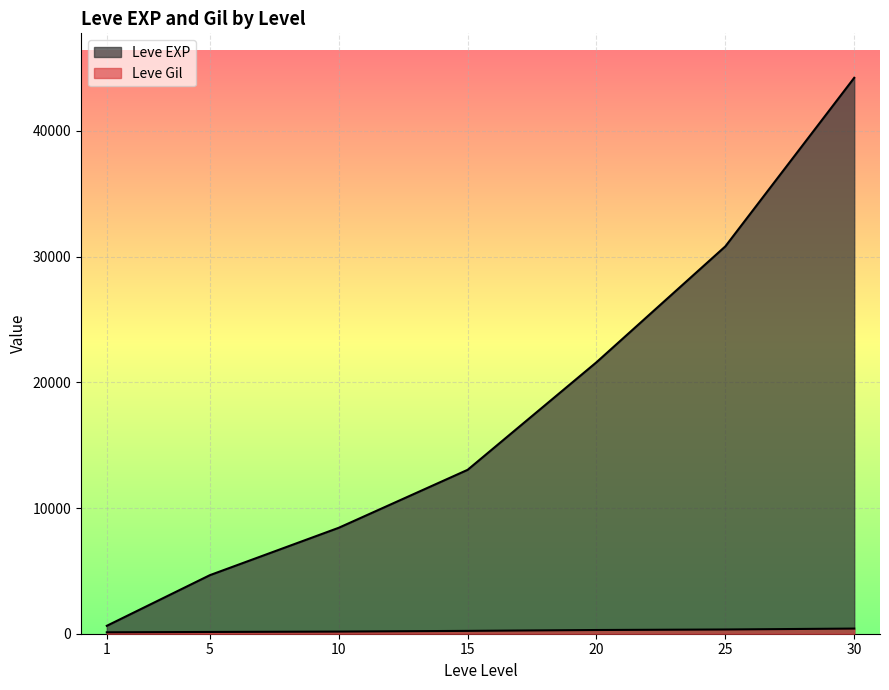

What is the difference between the maximum and minimum values in the Leve Gil series?

298